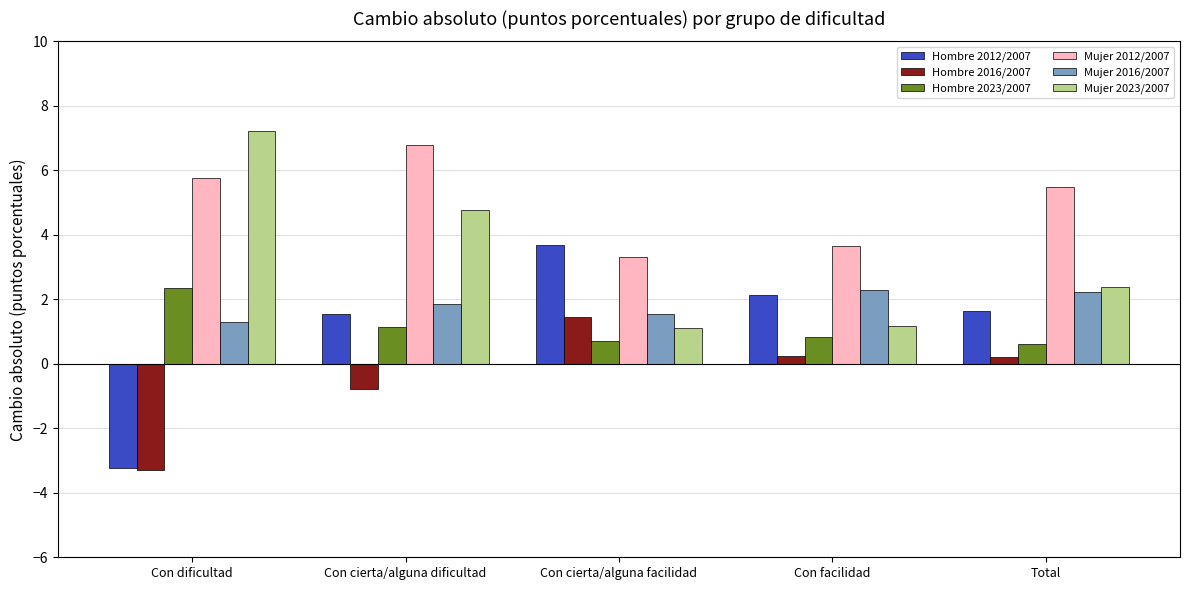

How many values in Hombre 2012/2007 are above zero?

4